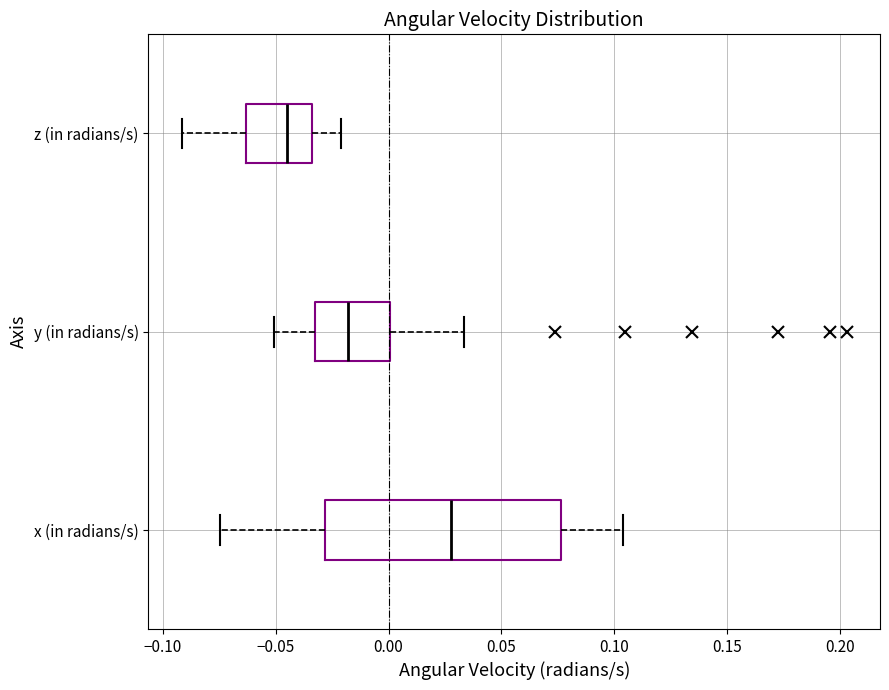

Reading bottom to top, read every box against the x-axis: the position of its median line, the range the box covers, and the ends of its whiskers. The values are not printed on the chart, so give them approximately, as read against the axis.

x (in radians/s): median 0.030, box -0.030 to 0.075, whiskers -0.075 to 0.105
y (in radians/s): median -0.020, box -0.035 to 0.000, whiskers -0.050 to 0.035
z (in radians/s): median -0.045, box -0.065 to -0.035, whiskers -0.090 to -0.020